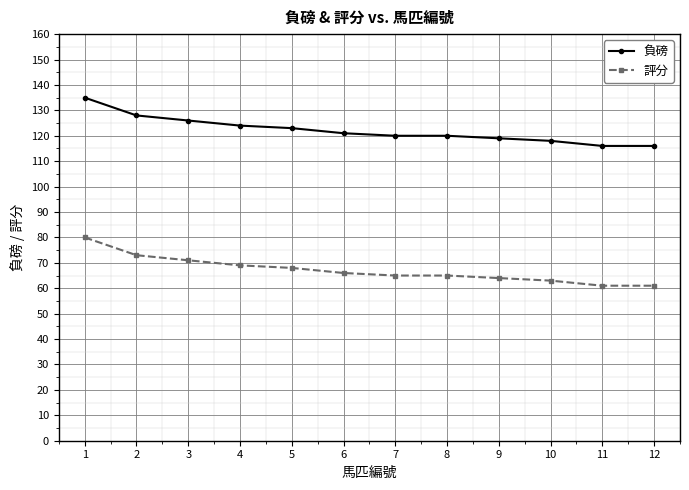

List the series in order of their overall mean, lowest first.

評分, 負磅